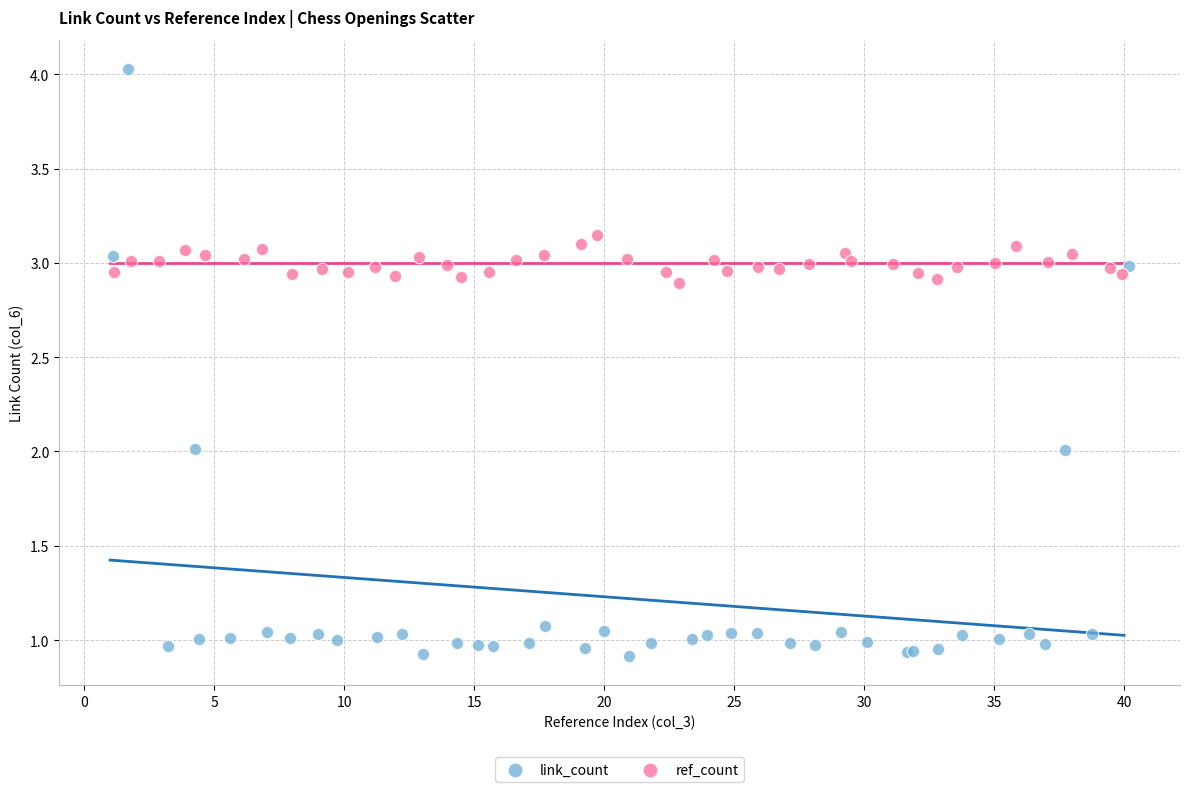

Which series contains the highest Y value?

link_count